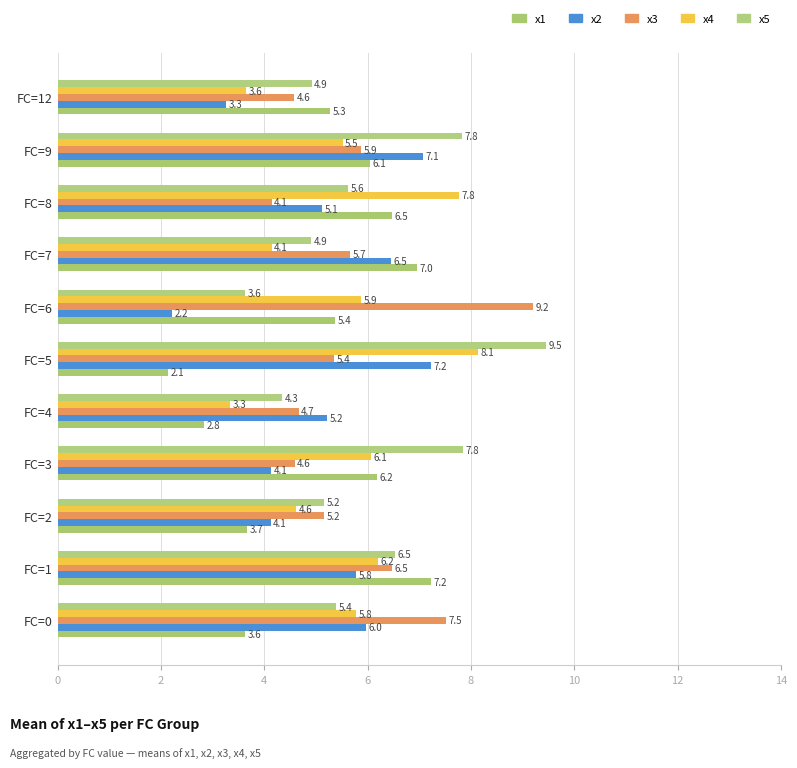

What is the value of the x4 bar at the 4th from the left?

6.1